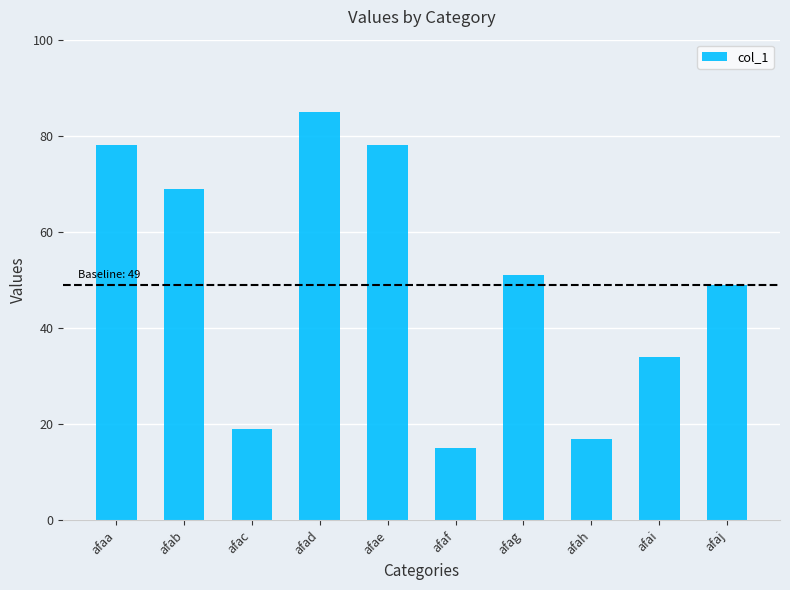

Does the chart contain any negative values?

No